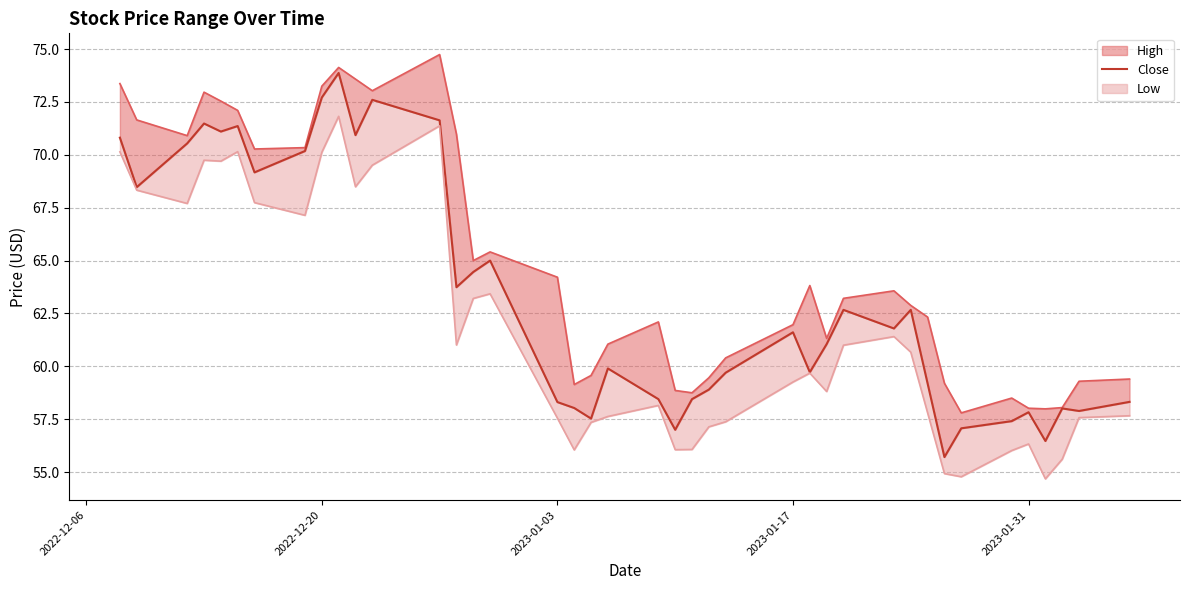

Does the chart display data point markers on the line(s)?

No